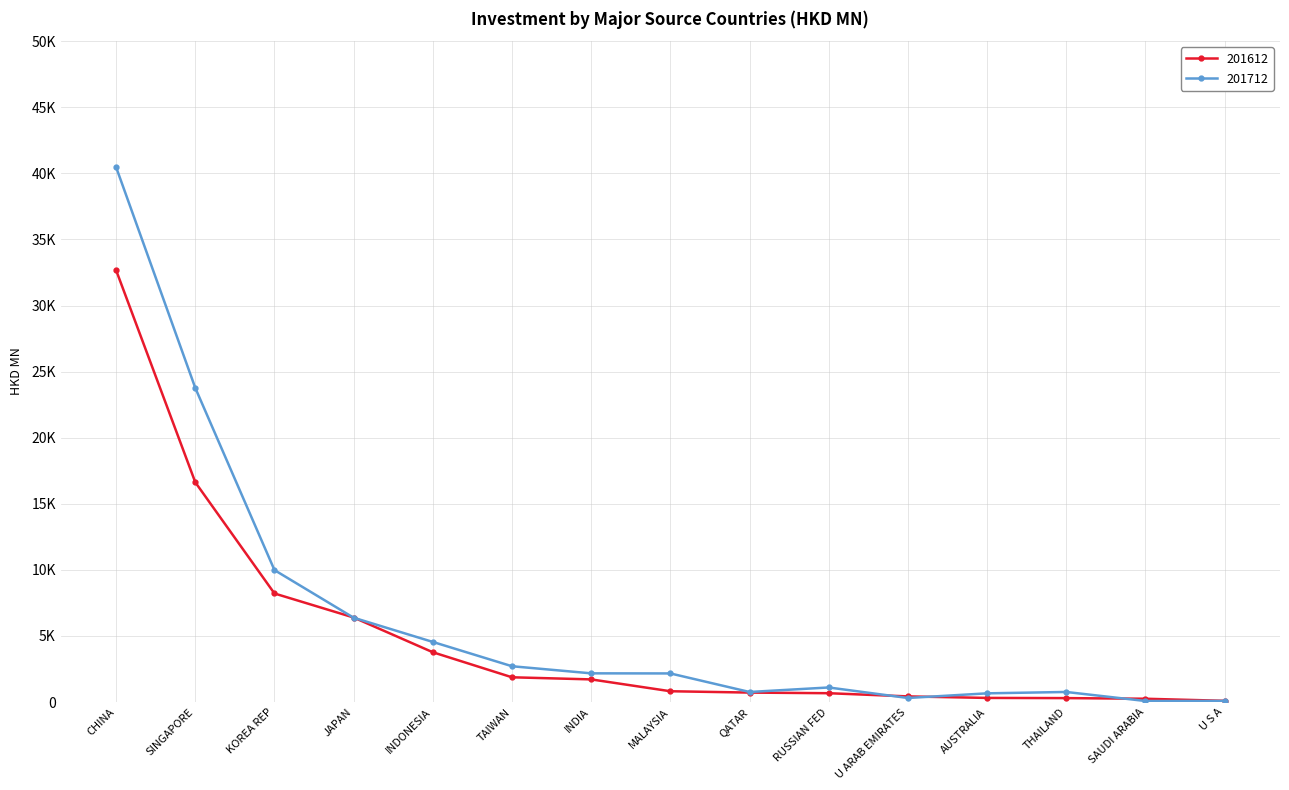

Which series has the largest total across all categories?

201712